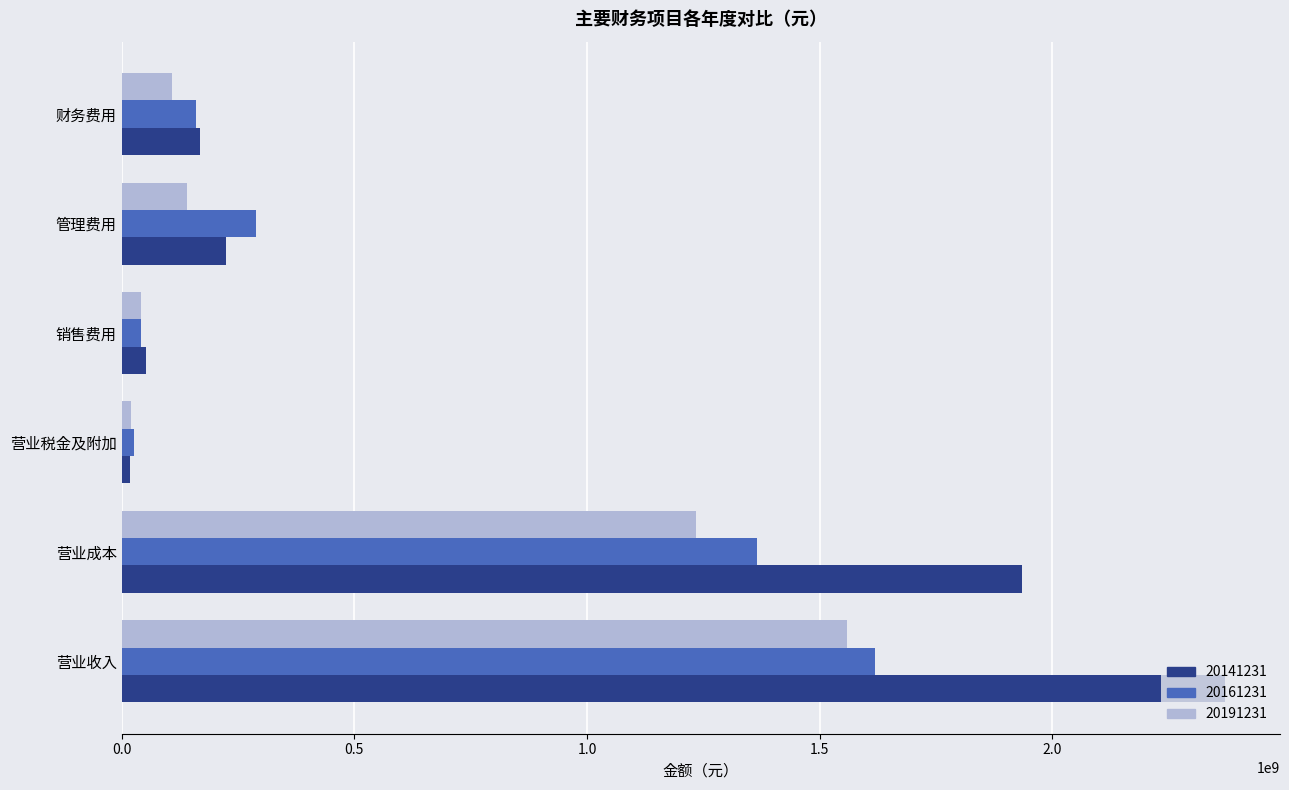

Which series has the largest range (max minus min)?

20141231